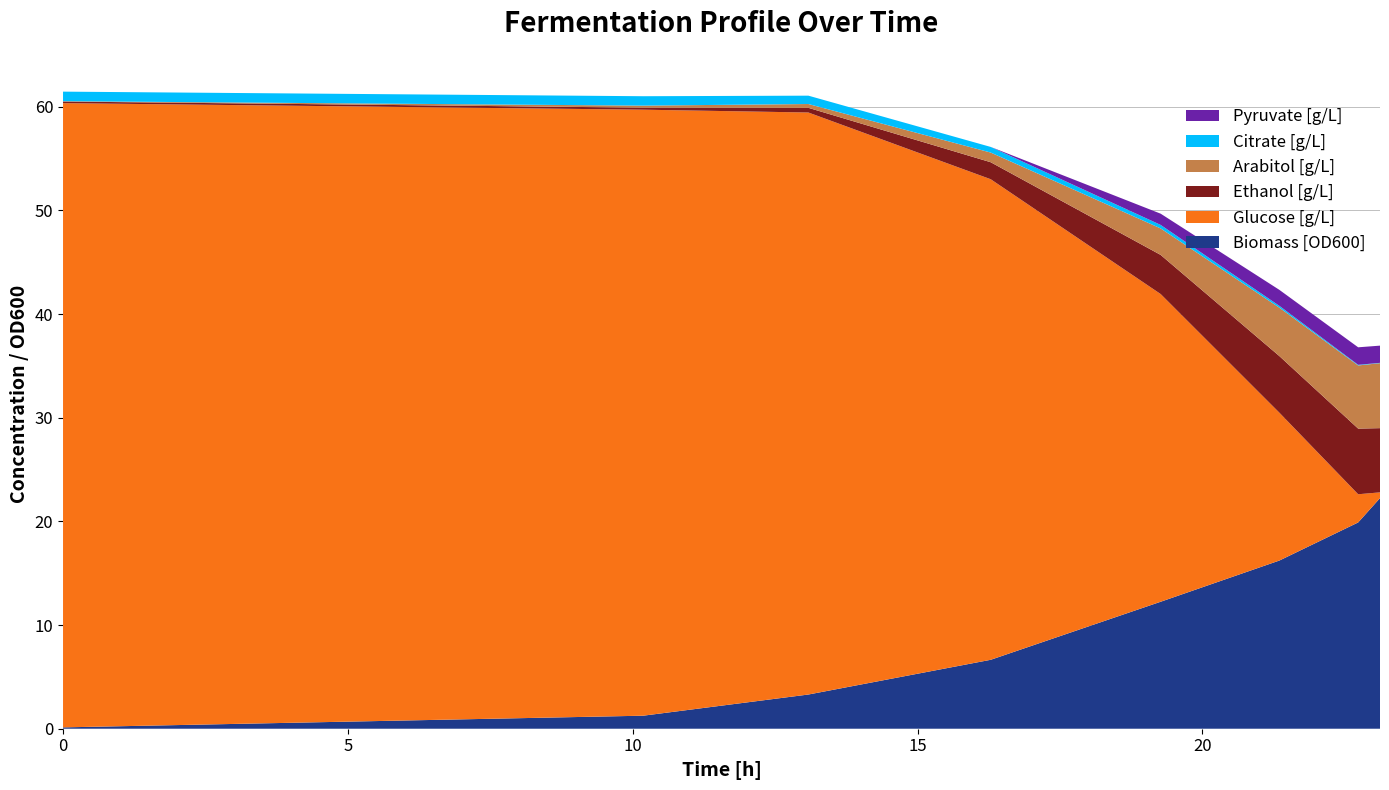

Reading right to left, transcribe all the data shown in this chart.

Biomass [OD600]: 22.2	19.9	16.2	12.2	6.7	3.3	1.3	0.1
Glucose [g/L]: 0.6	2.7	14.3	29.7	46.4	56.1	58.5	60.2
Ethanol [g/L]: 6.2	6.3	5.5	3.8	1.6	0.5	0.2	0.2
Arabitol [g/L]: 6.3	6.1	4.7	2.6	0.9	0.4	0.2	0.0
Citrate [g/L]: 0.0	0.1	0.2	0.3	0.5	0.8	0.9	0.9
Pyruvate [g/L]: 1.7	1.7	1.5	1.1	0.0	0.0	0.0	0.0